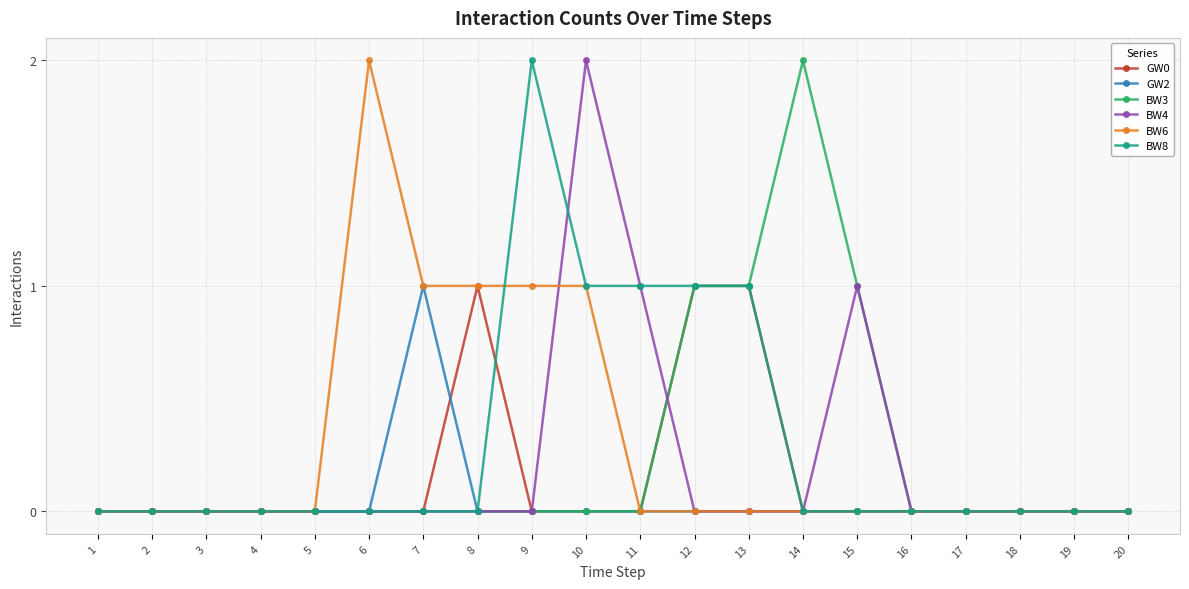

How many lines are shown in the chart?

6